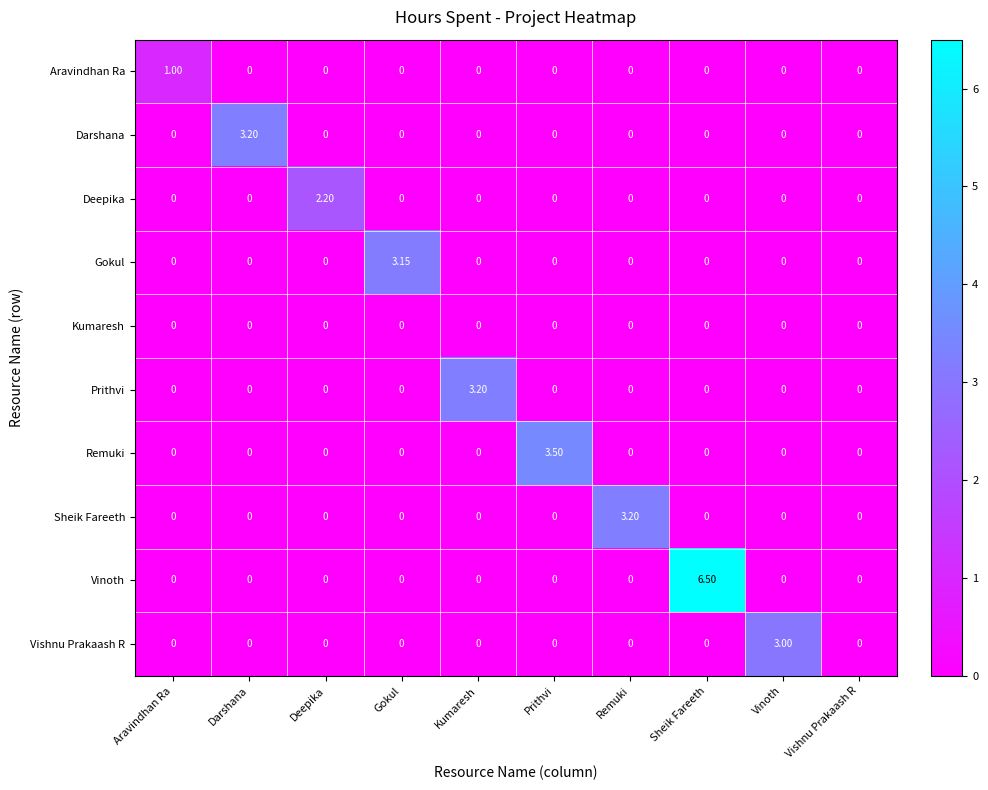

Which series has the largest range (max minus min)?

Vinoth